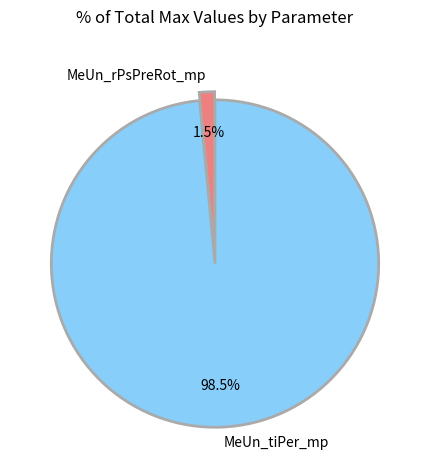

Which slice represents more than half of the pie?

MeUn_tiPer_mp